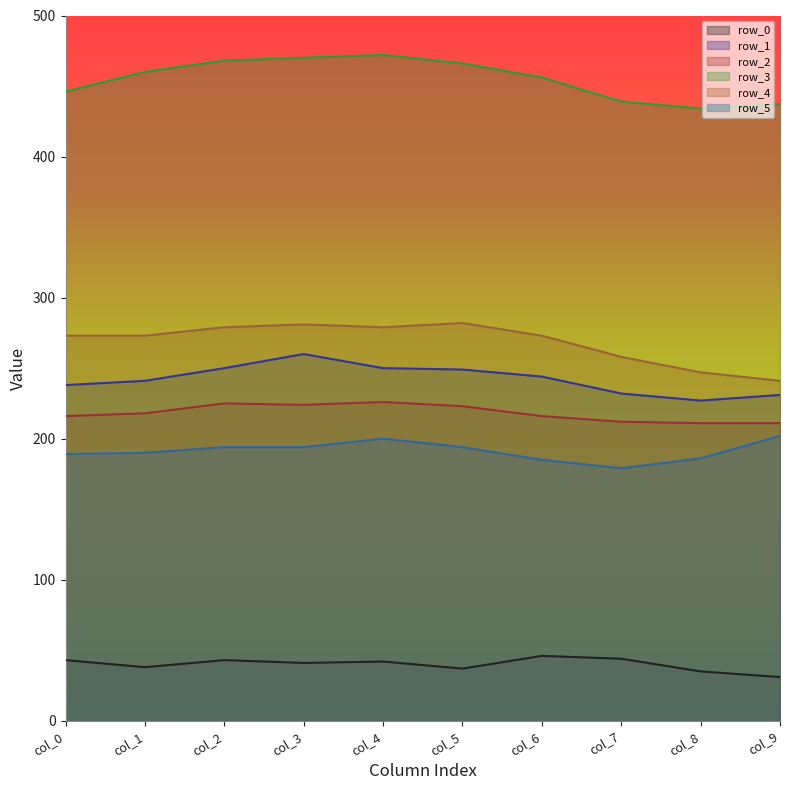

List the labels in order of row_3 value, largest first.

col_4, col_3, col_2, col_5, col_1, col_6, col_0, col_7, col_9, col_8